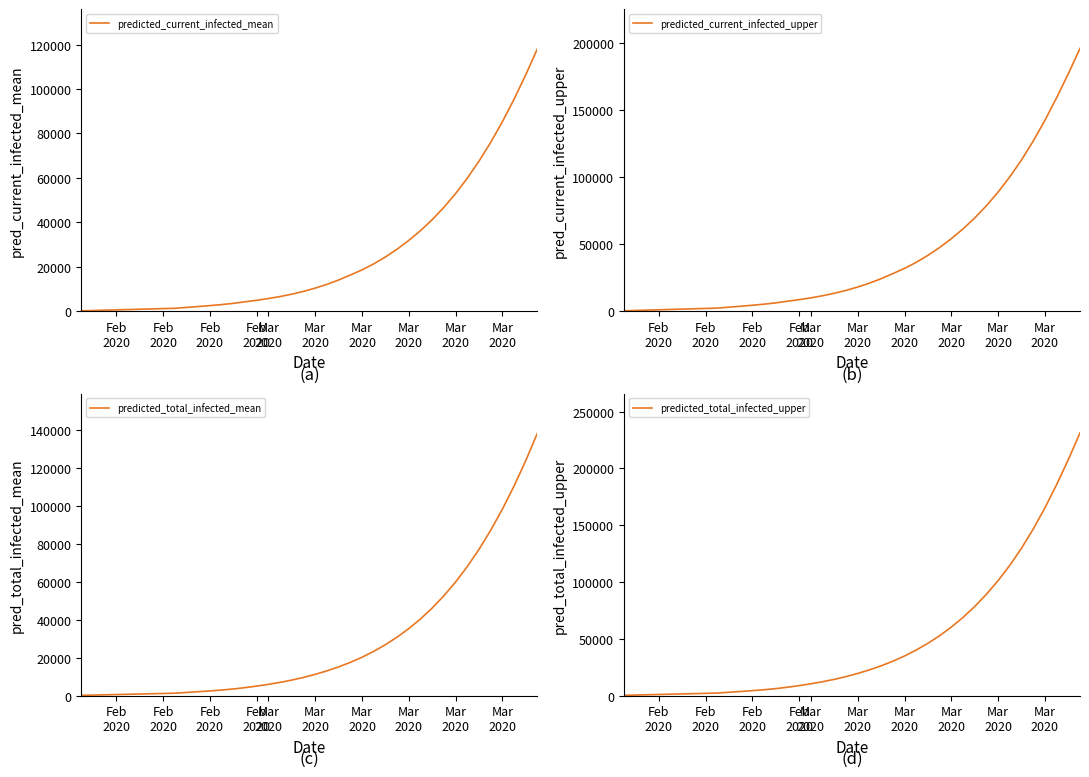

True or false: predicted_total_infected_upper and predicted_current_infected_mean cross at least once.

False